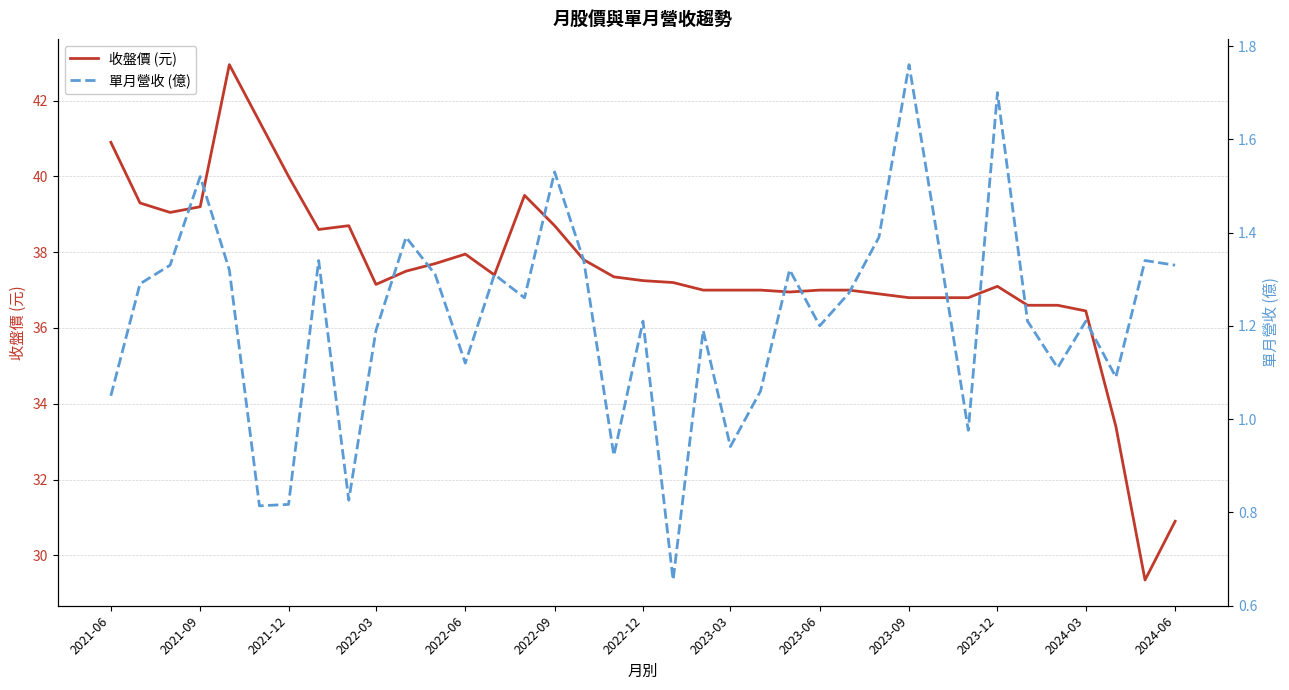

The value of 收盤價 (元) at 2022-12 is 37.2. True or false?

True